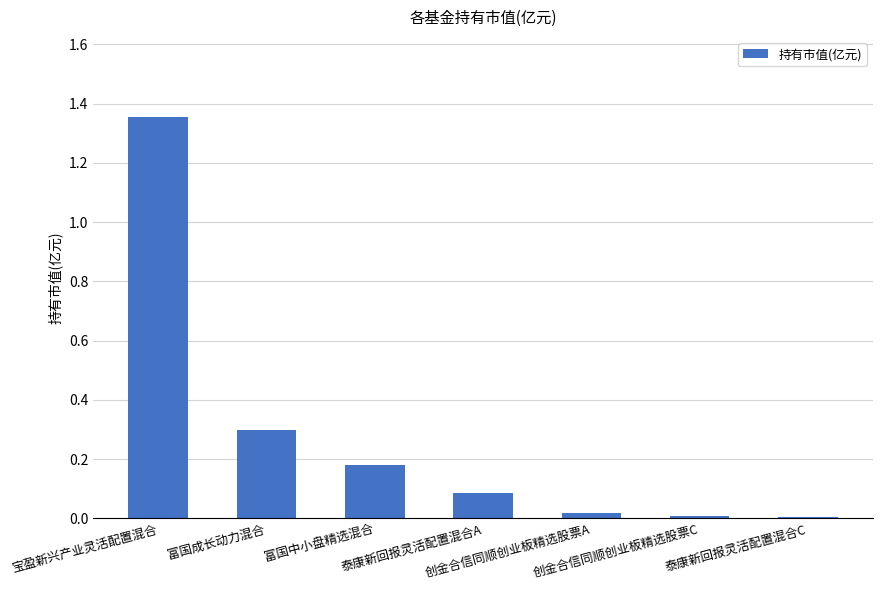

What is the difference between the second highest and second lowest values?

0.3